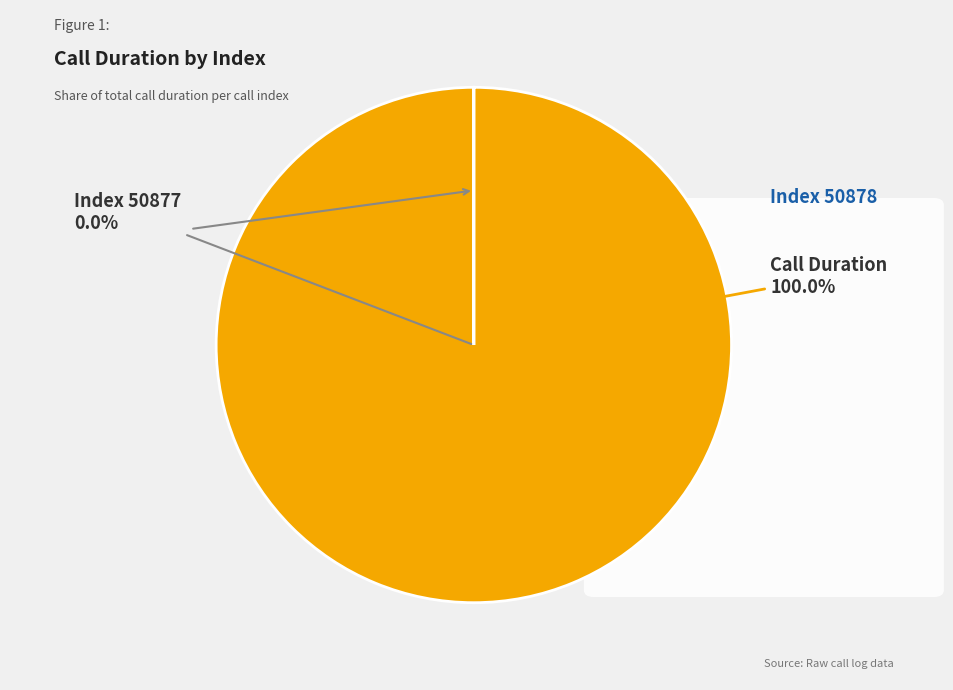

Which slice is the smallest?

50877